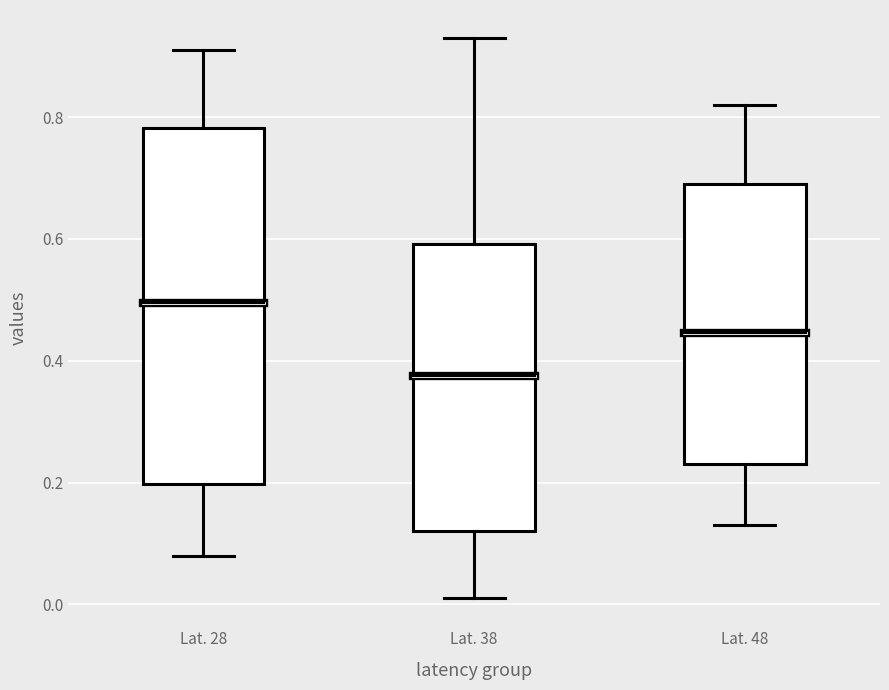

Which box is the tallest, from its lower edge to its upper edge?

Lat. 28